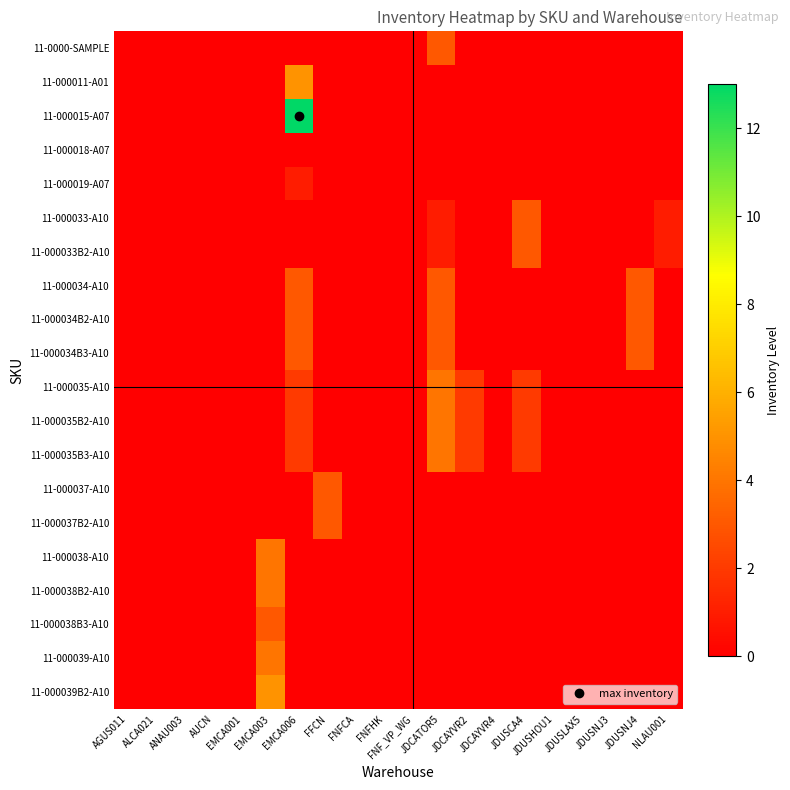

At which category does the chart reach its peak across all series?

EMCA006